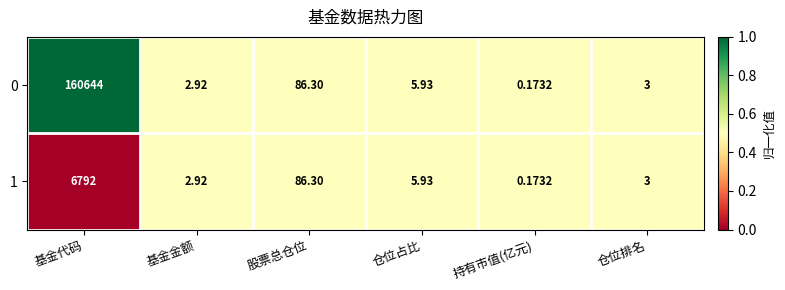

Is the value of 1 at 基金金额 greater than the value of 0 at 股票总仓位?

No